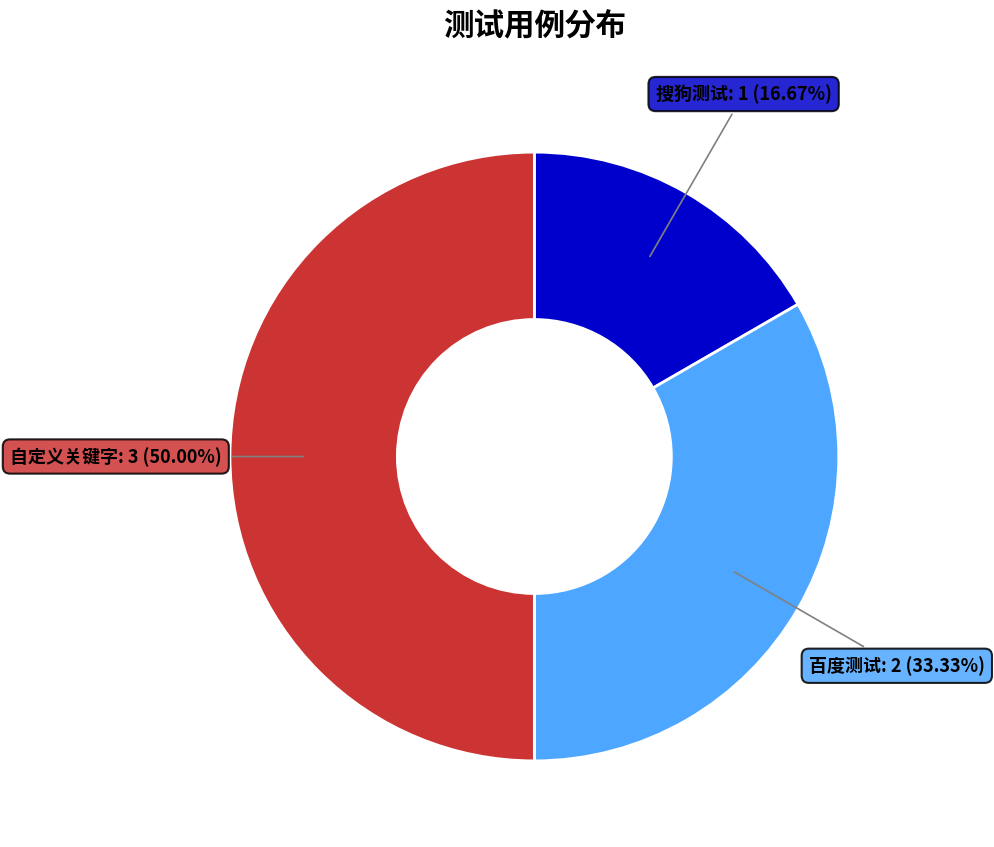

Which category has the smallest portion of the pie?

搜狗测试